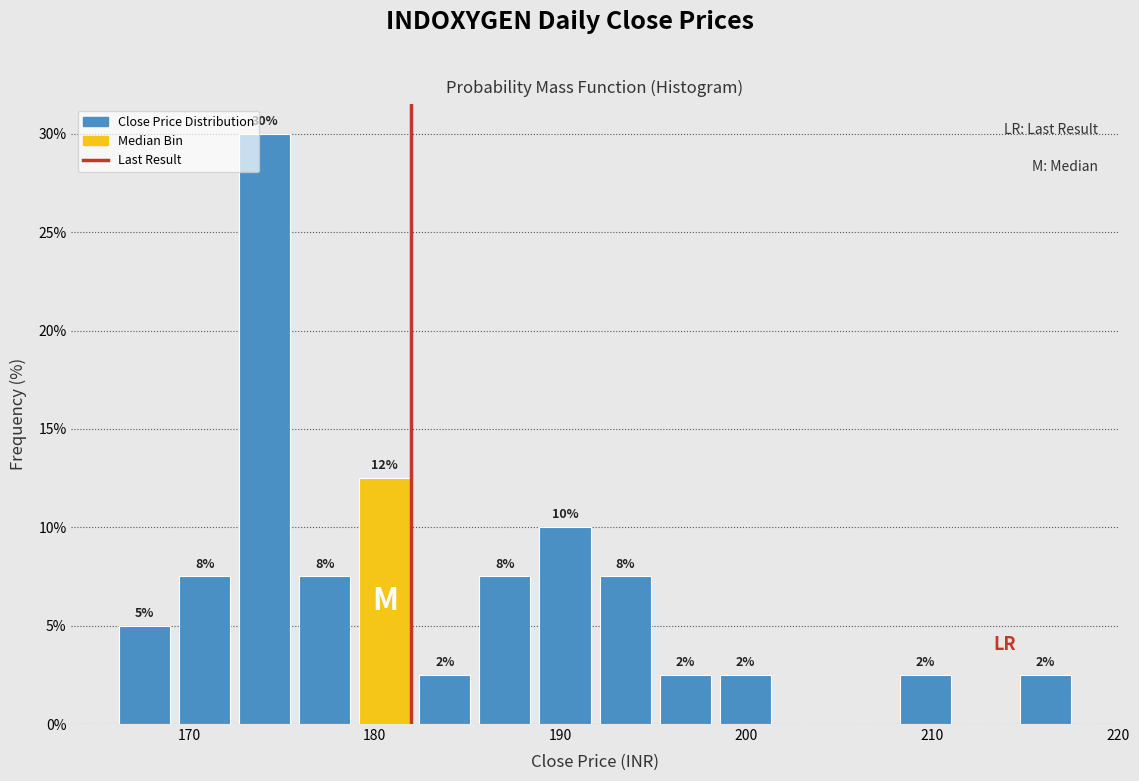

Read against the x-axis, roughly where is the centre of the tallest bar?

174